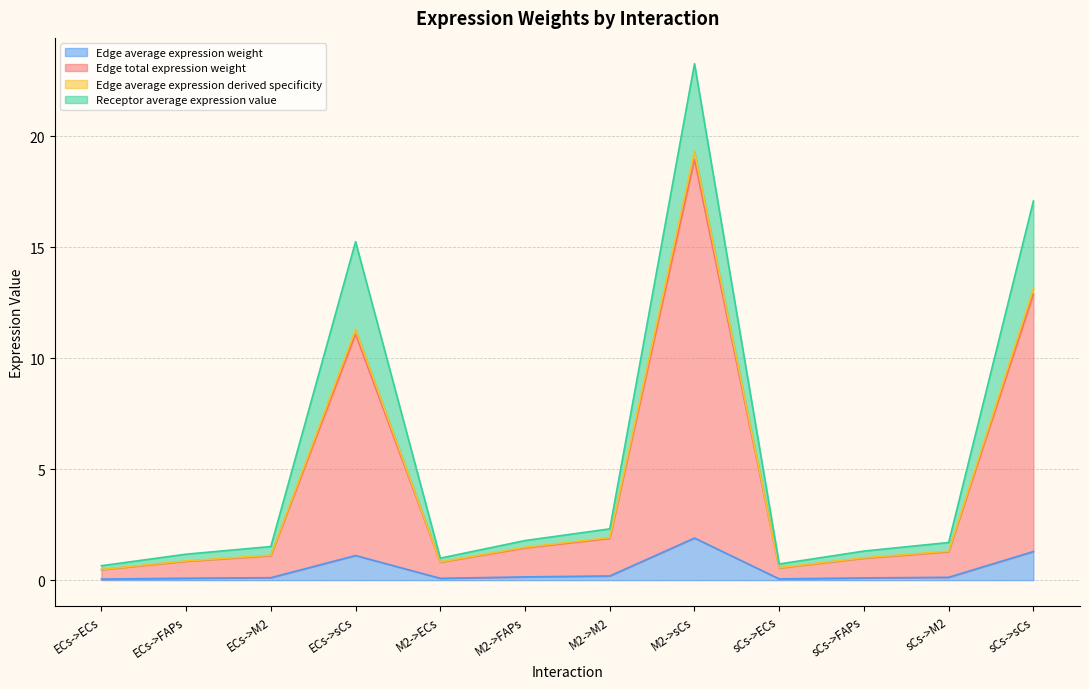

What is the highest value of the Edge average expression weight series?

1.9